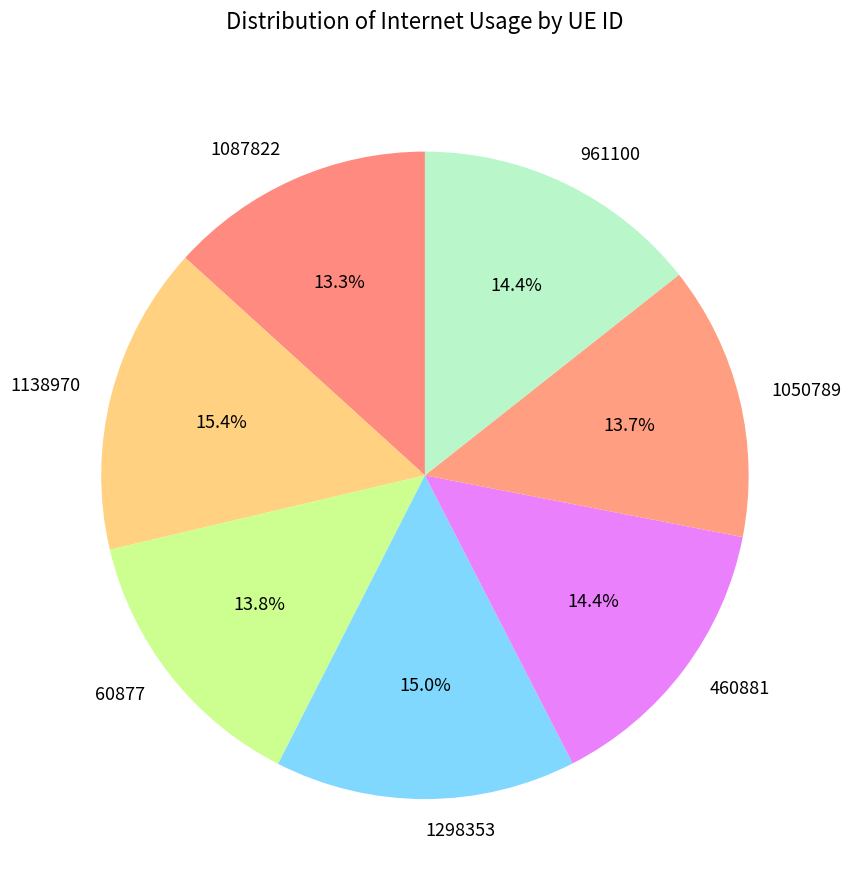

True or false: 460881 accounts for 1% of the total.

False